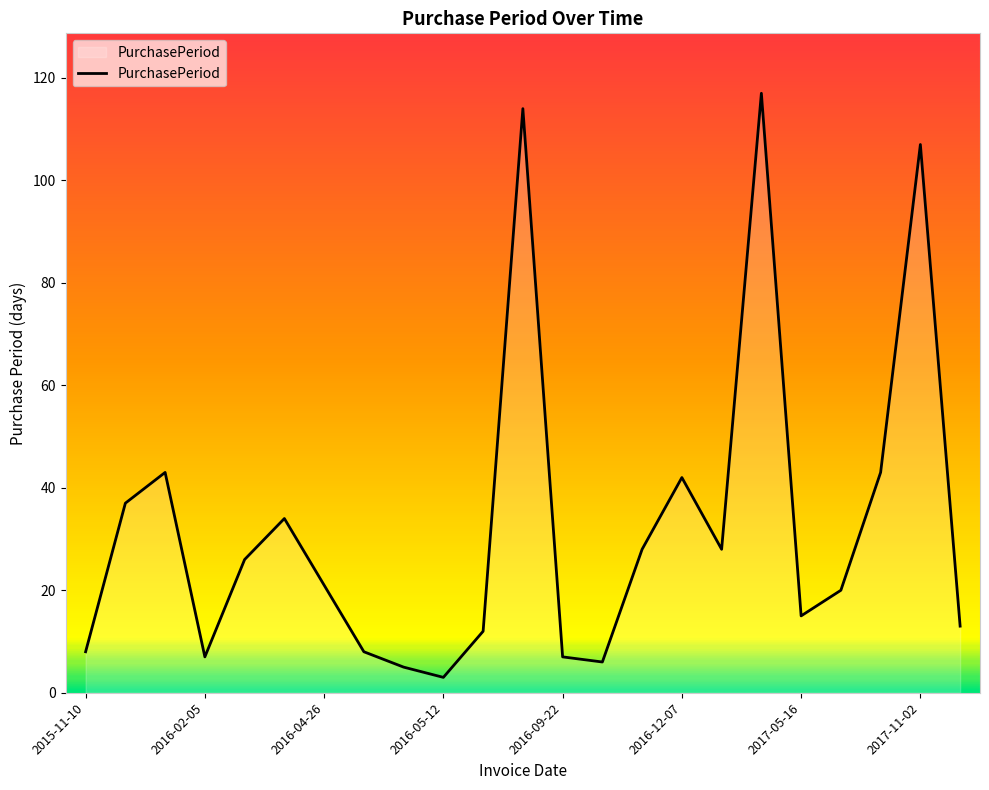

How many lines are shown in the chart?

1